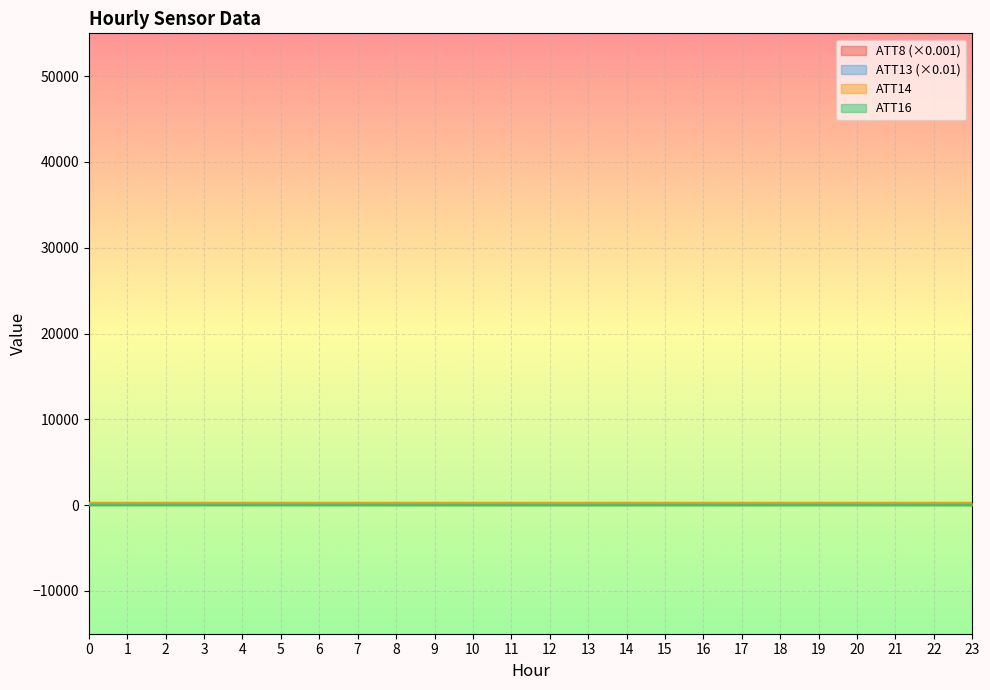

Reading left to right, transcribe all the data shown in this chart.

ATT8: 37.6	32.2	28.3	24.7	24.8	25.4	24.8	24.5	22.9	20.3	21.0	20.6	19.3	17.5	25.0	33.9	39.1	44.1	46.6	48.1	48.6	48.5	44.5	36.4
ATT13: 57.5	57.6	57.6	57.7	57.7	57.7	57.7	57.7	57.7	57.8	57.8	57.9	57.9	58.0	58.1	58.2	58.2	58.2	58.3	58.2	58.2	58.3	58.3	58.4
ATT14: 262.4	263.0	262.5	262.8	262.2	261.6	262.0	262.1	262.1	262.3	262.7	262.5	262.3	262.4	262.6	263.1	263.5	263.6	263.9	263.8	263.4	263.5	263.6	263.5
ATT16: 21.0	20.1	19.4	20.1	20.6	19.4	17.8	14.8	11.9	11.3	8.9	9.0	7.5	7.0	7.5	7.8	9.6	9.9	10.2	10.7	10.8	10.0	9.6	7.9